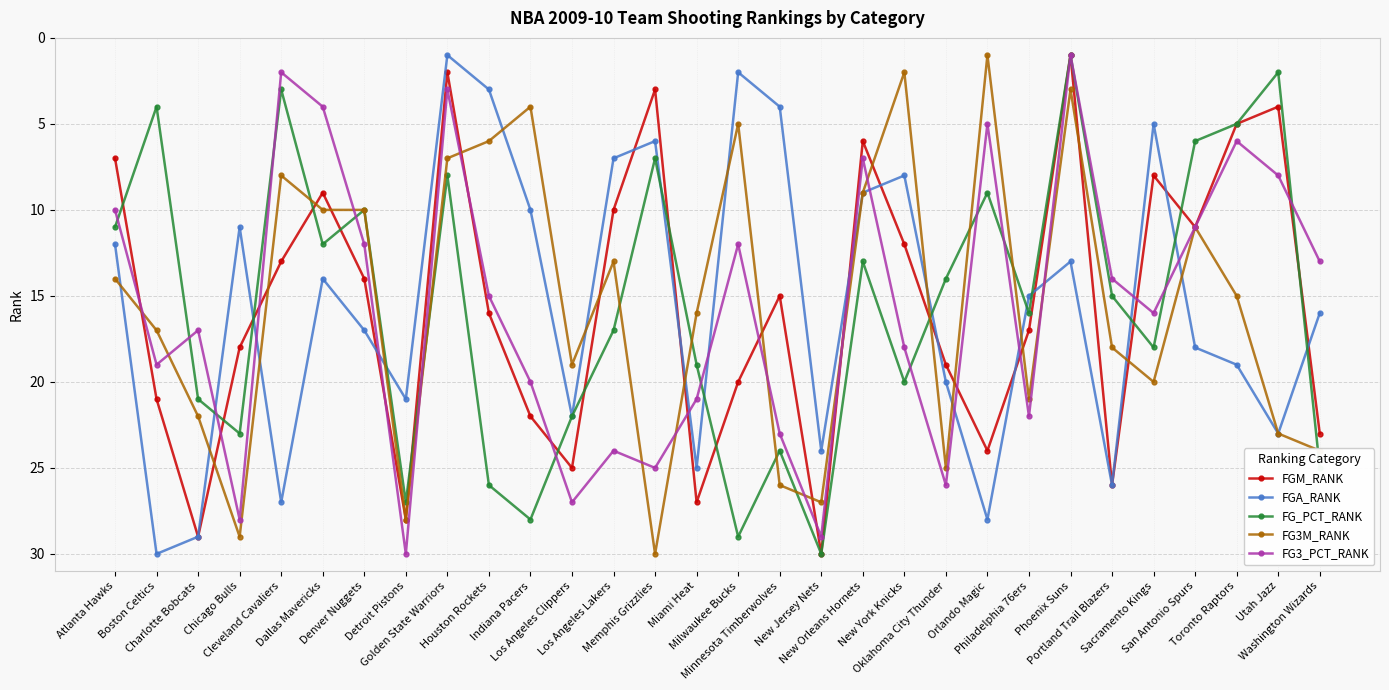

How many series are shown in this chart?

5